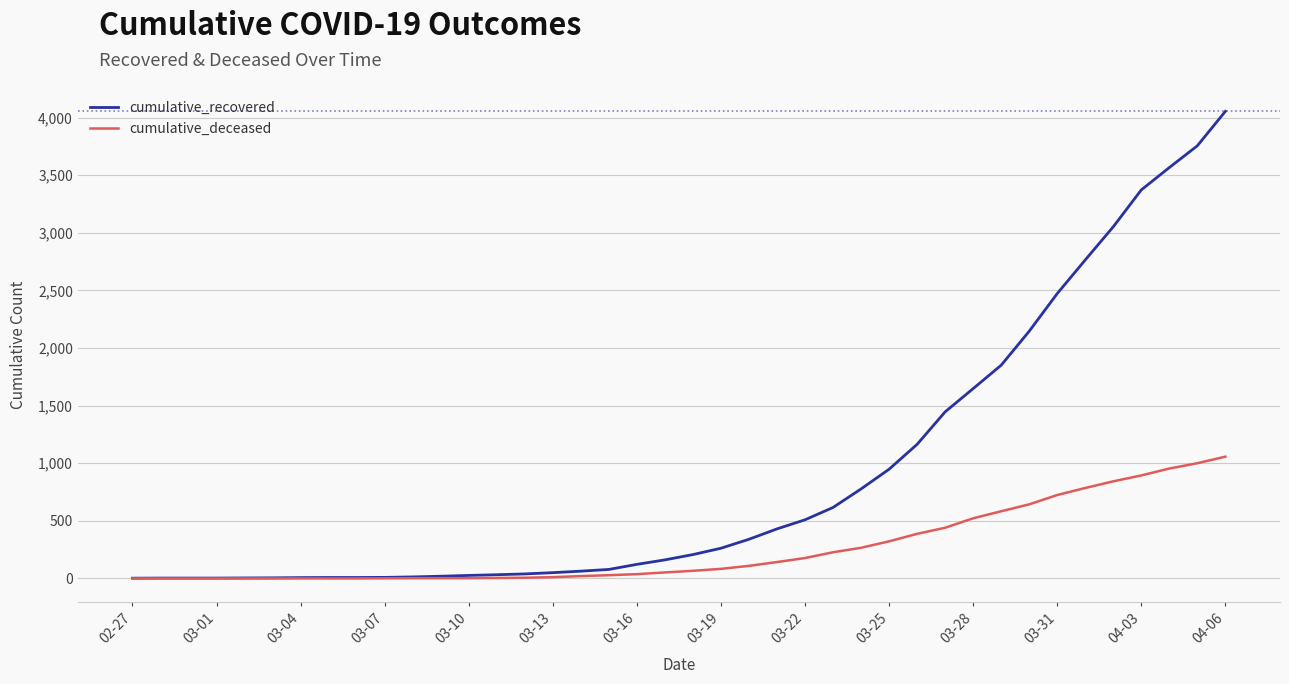

What is the greatest value displayed?

4055